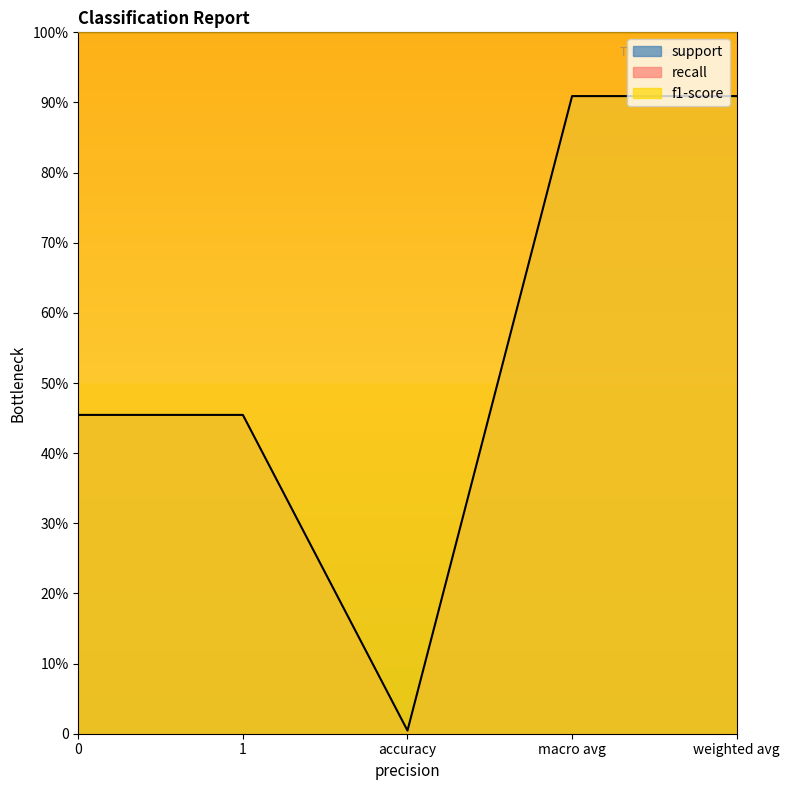

How many categories are shown in the chart?

5